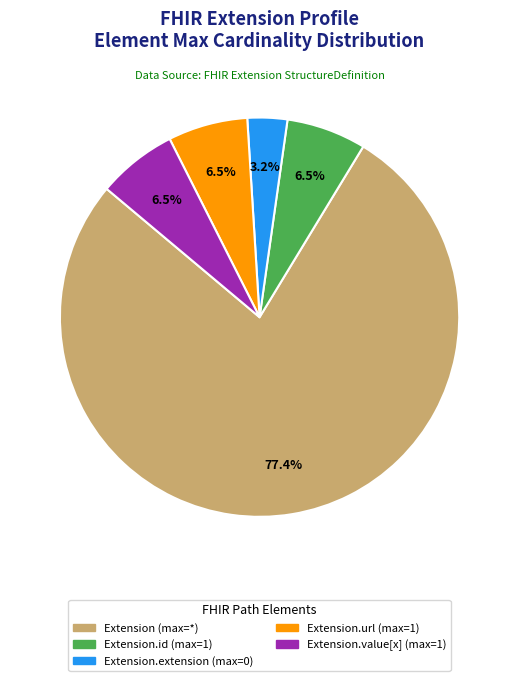

Is there any slice that represents more than half of the pie?

Yes